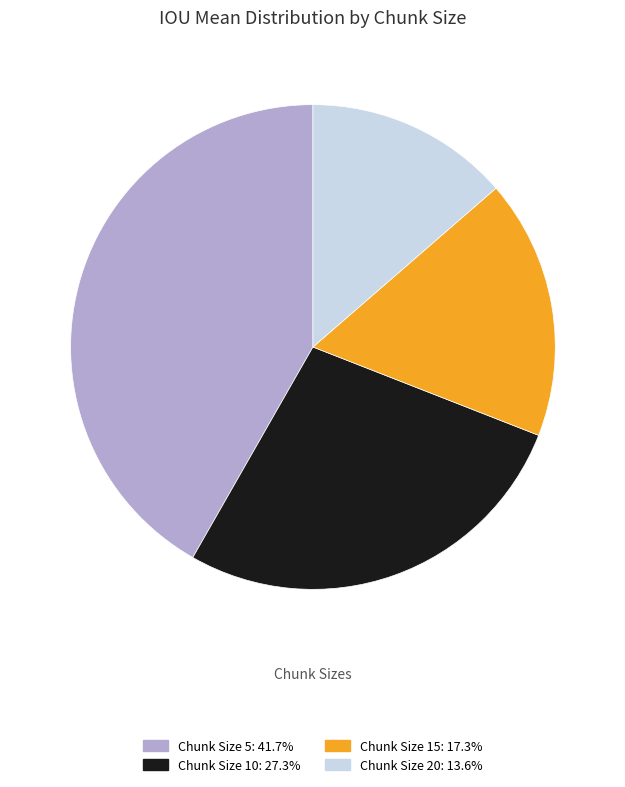

Does Chunk Size 10: 27.3% represent more than half of the total?

No